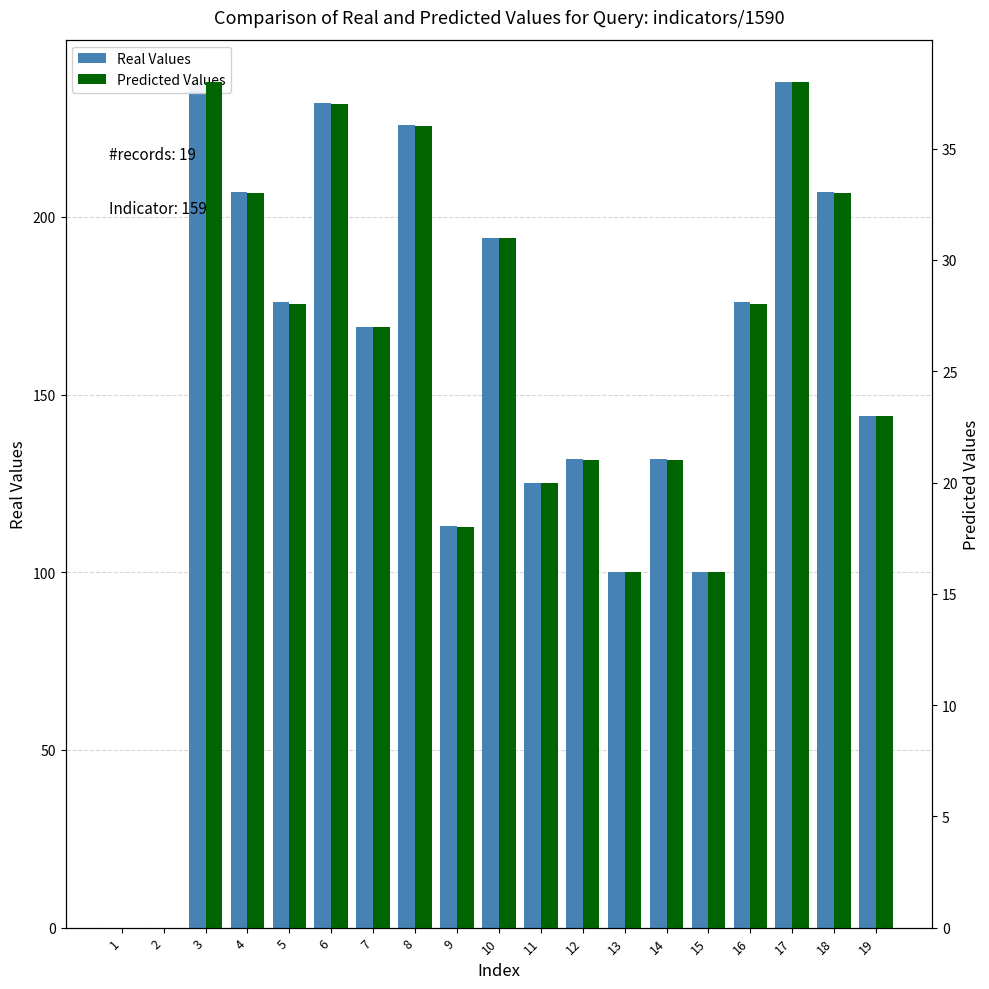

What is the average value of the Real Values series?

153